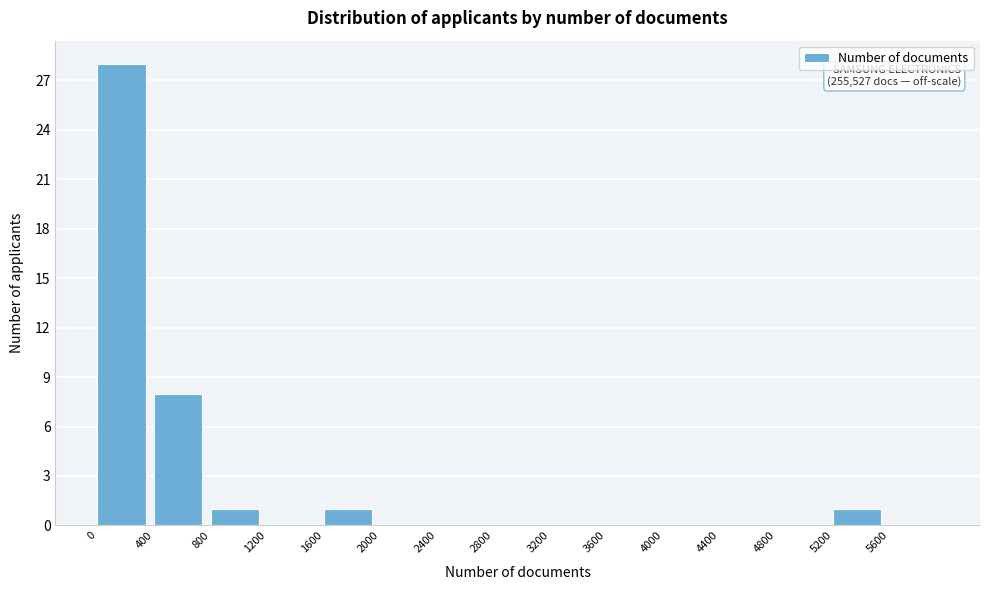

Which range on the x-axis has the tallest bar?

0 to 400